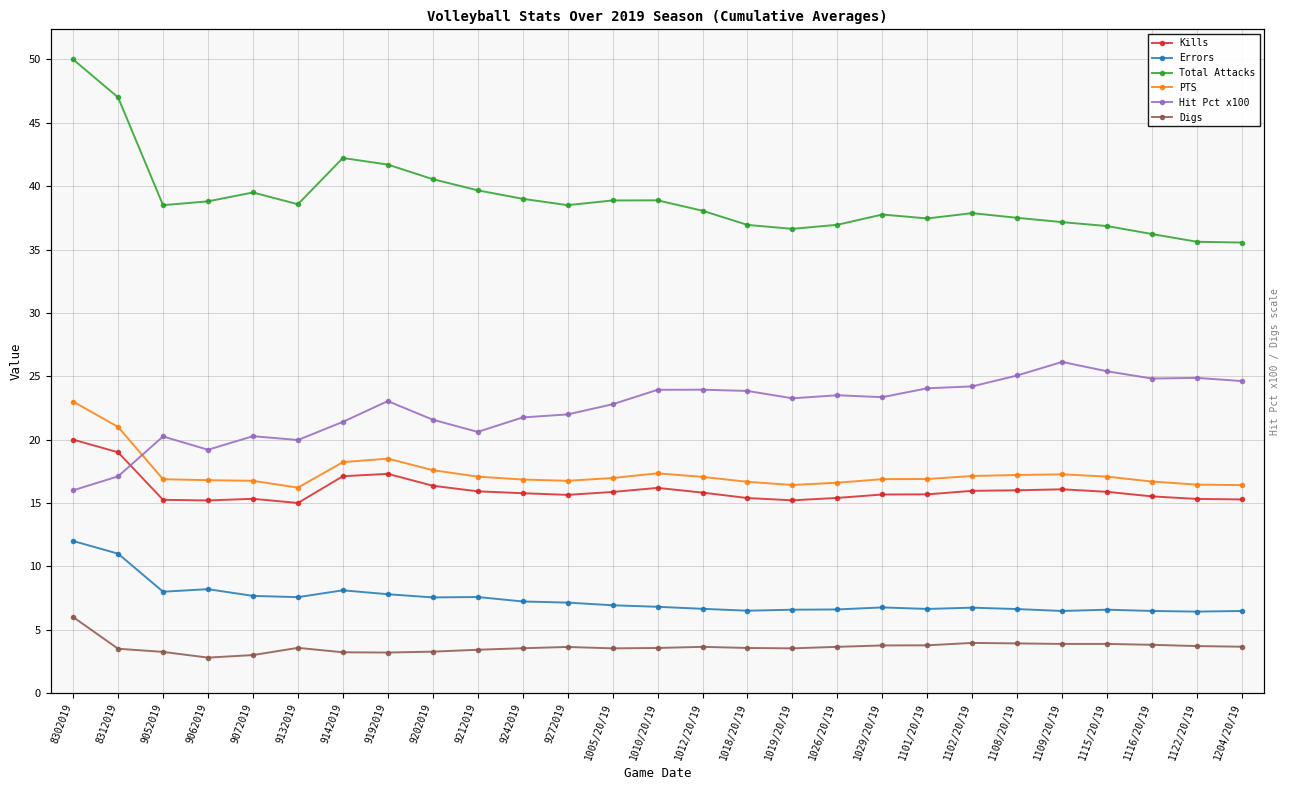

Which has a higher value, 1116/20/19 or 1115/20/19?

1115/20/19